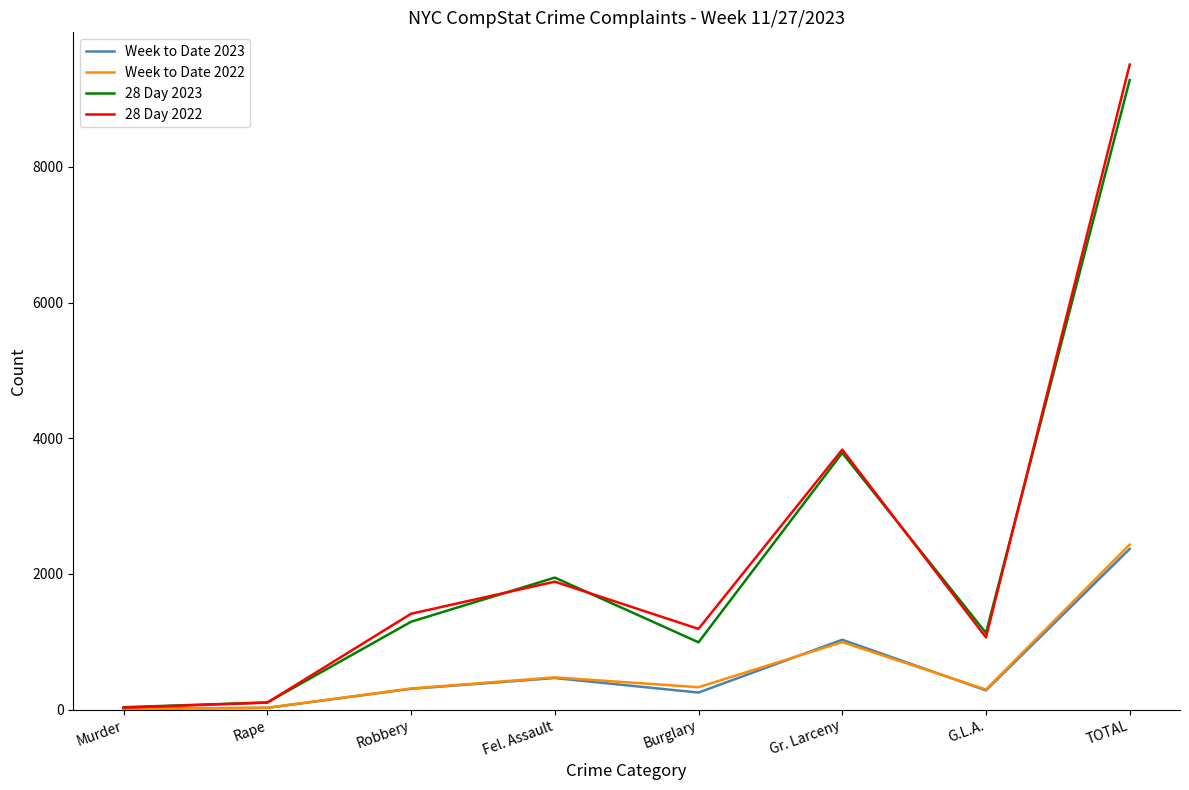

At which category is the sum across all series the highest?

TOTAL